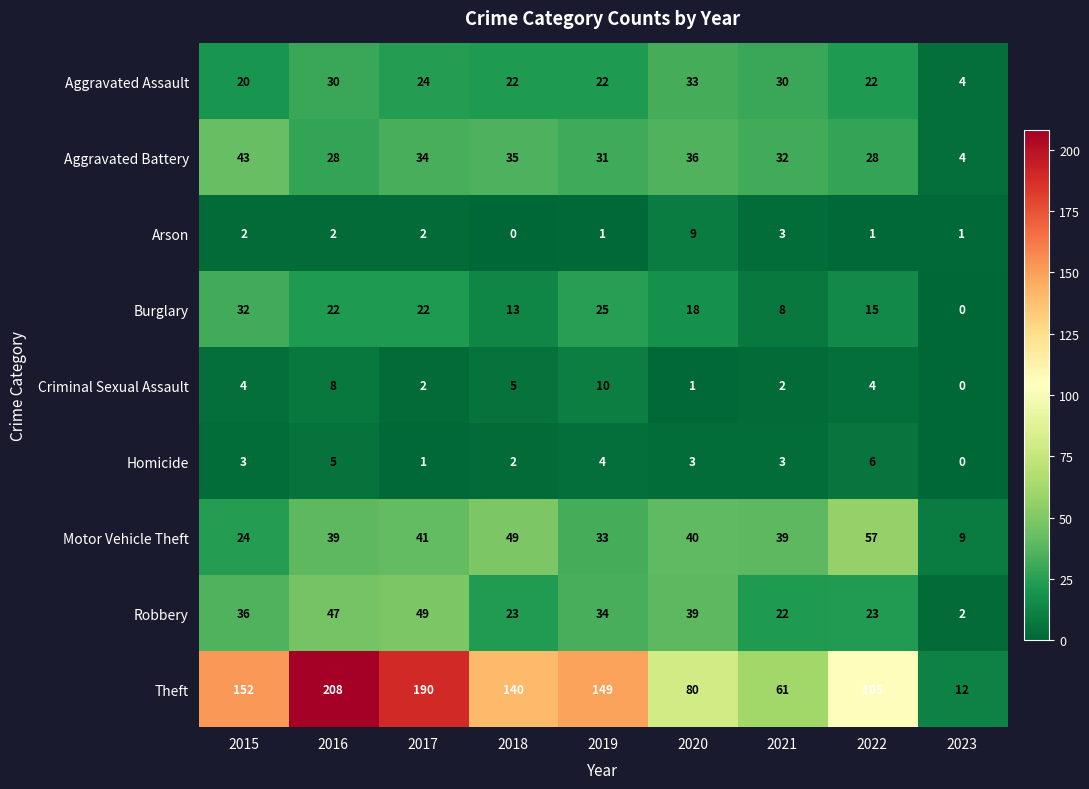

True or false: Homicide has a value of 0 at 2023.

True